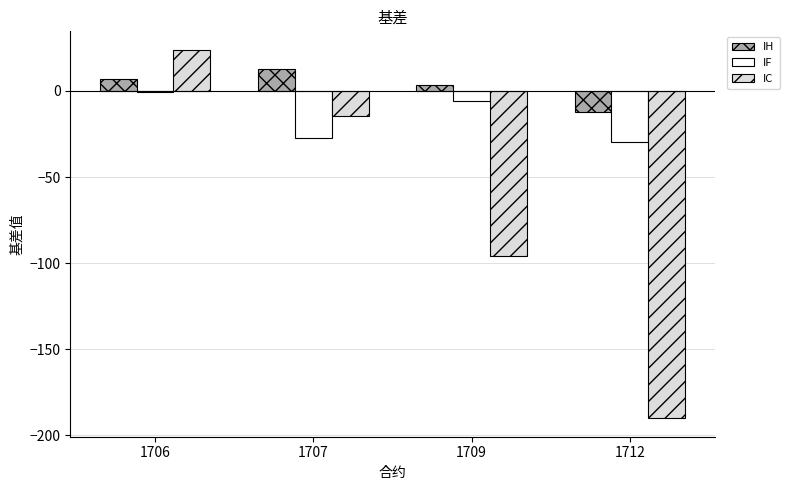

What is the maximum value shown in the chart?

23.9